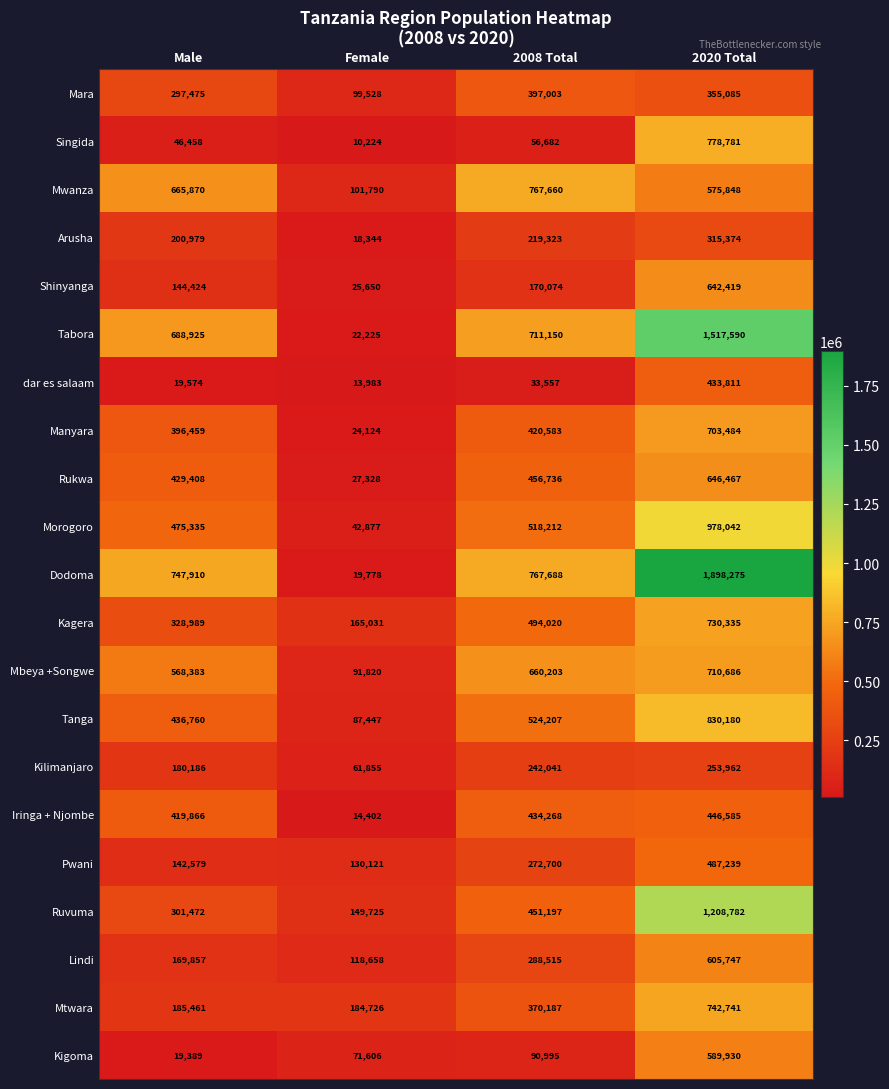

What is the difference between the second highest and second lowest values in the Pwani series?

130121